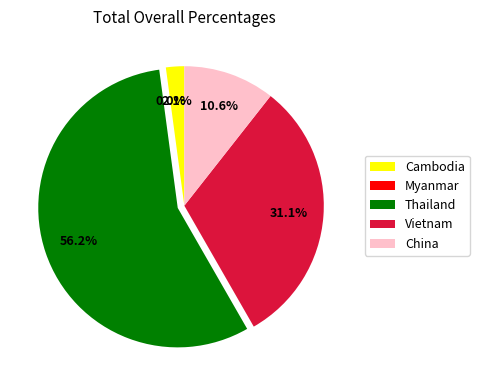

How many segments does this pie chart have?

5